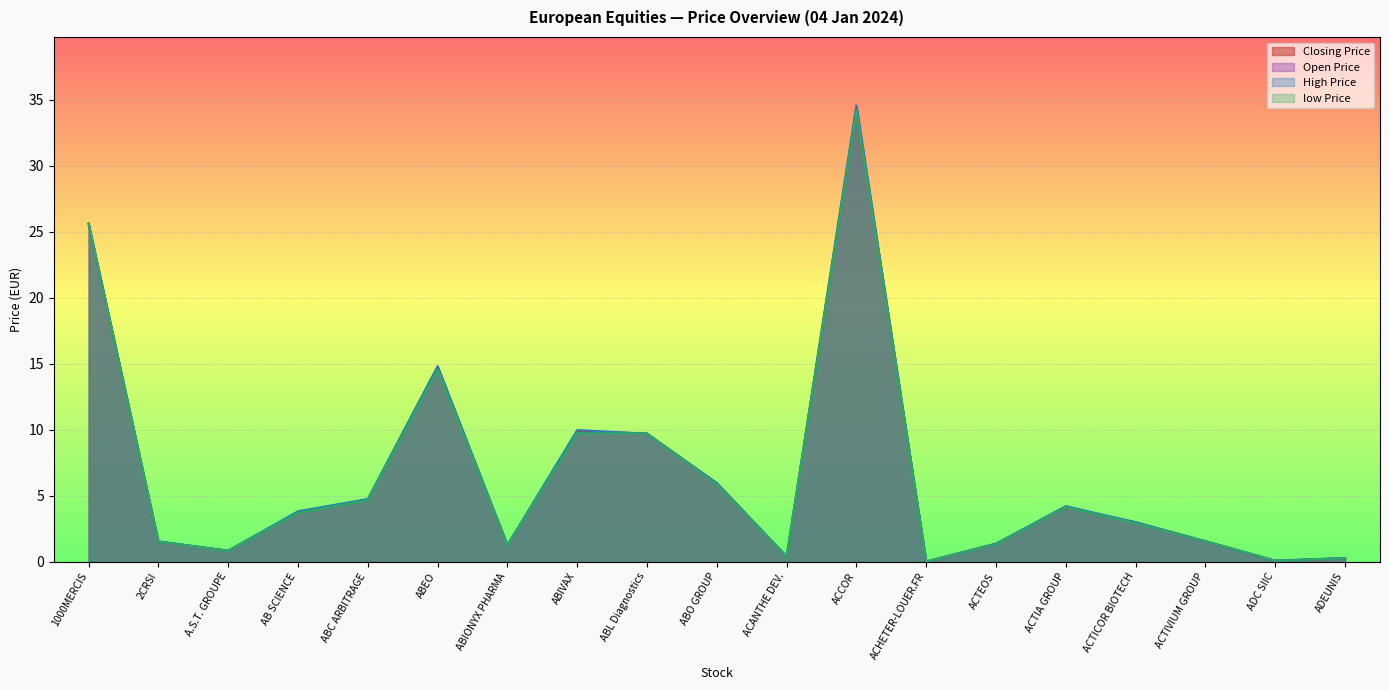

Reading right to left, what are all the values shown in this chart?

Closing Price: ADEUNIS=0.3	ADC SIIC=0.1	ACTIVIUM GROUP=1.6	ACTICOR BIOTECH=3.0	ACTIA GROUP=4.1	ACTEOS=1.4	ACHETER-LOUER.FR=0.0	ACCOR=34.5	ACANTHE DEV.=0.4	ABO GROUP=6.0	ABL Diagnostics=9.7	ABIVAX=9.9	ABIONYX PHARMA=1.2	ABEO=14.8	ABC ARBITRAGE=4.7	AB SCIENCE=3.8	A.S.T. GROUPE=0.8	2CRSI=1.5	1000MERCIS=25.6
Open Price: ADEUNIS=0.3	ADC SIIC=0.1	ACTIVIUM GROUP=1.6	ACTICOR BIOTECH=2.9	ACTIA GROUP=4.2	ACTEOS=1.3	ACHETER-LOUER.FR=0.0	ACCOR=34.2	ACANTHE DEV.=0.4	ABO GROUP=5.8	ABL Diagnostics=9.7	ABIVAX=9.8	ABIONYX PHARMA=1.3	ABEO=14.6	ABC ARBITRAGE=4.7	AB SCIENCE=3.8	A.S.T. GROUPE=0.8	2CRSI=1.5	1000MERCIS=25.6
High Price: ADEUNIS=0.3	ADC SIIC=0.1	ACTIVIUM GROUP=1.6	ACTICOR BIOTECH=3.0	ACTIA GROUP=4.2	ACTEOS=1.4	ACHETER-LOUER.FR=0.0	ACCOR=34.6	ACANTHE DEV.=0.4	ABO GROUP=6.0	ABL Diagnostics=9.7	ABIVAX=10.0	ABIONYX PHARMA=1.3	ABEO=14.8	ABC ARBITRAGE=4.8	AB SCIENCE=3.8	A.S.T. GROUPE=0.8	2CRSI=1.5	1000MERCIS=25.6
low Price: ADEUNIS=0.3	ADC SIIC=0.1	ACTIVIUM GROUP=1.6	ACTICOR BIOTECH=2.9	ACTIA GROUP=4.1	ACTEOS=1.3	ACHETER-LOUER.FR=0.0	ACCOR=34.2	ACANTHE DEV.=0.4	ABO GROUP=5.8	ABL Diagnostics=9.7	ABIVAX=9.7	ABIONYX PHARMA=1.2	ABEO=14.6	ABC ARBITRAGE=4.7	AB SCIENCE=3.7	A.S.T. GROUPE=0.8	2CRSI=1.5	1000MERCIS=25.6